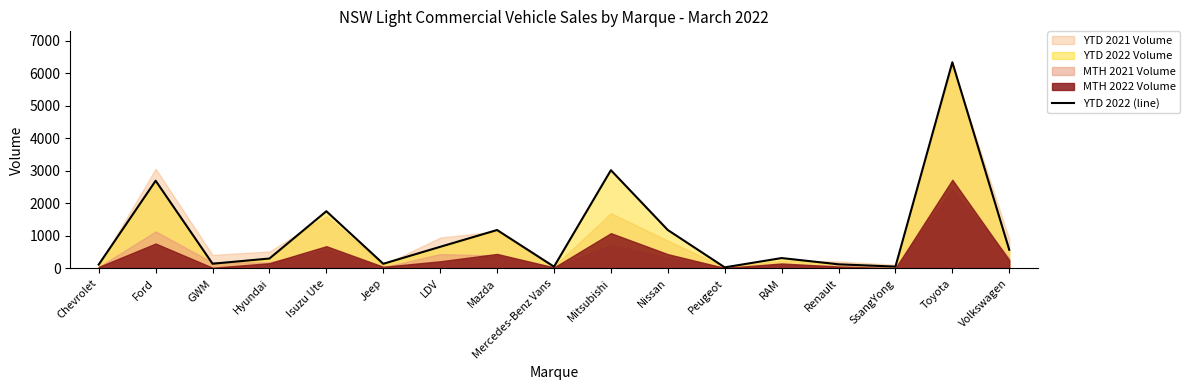

What is the label of the 6th point from the left?

Jeep